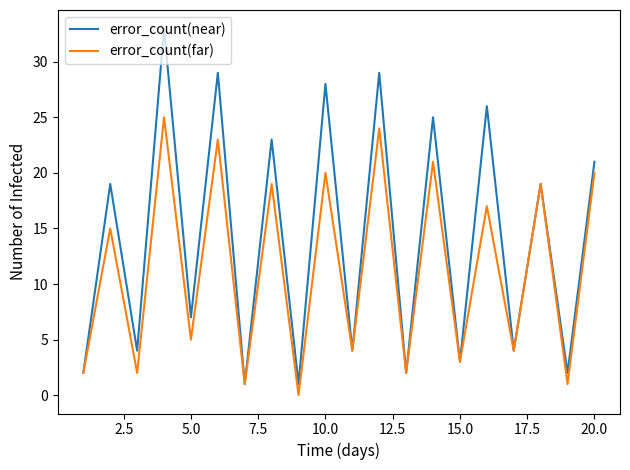

Reading left to right, list all the values displayed in this chart.

error_count(near): 2	19	4	33	7	29	1	23	1	28	4	29	2	25	3	26	4	19	2	21
error_count(far): 2	15	2	25	5	23	1	19	0	20	4	24	2	21	3	17	4	19	1	20